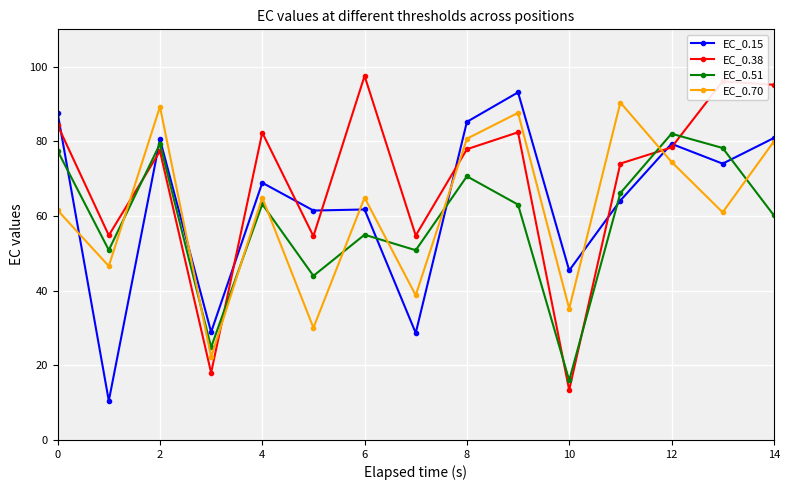

True or false: EC_0.51 and EC_0.38 intersect in this chart.

True